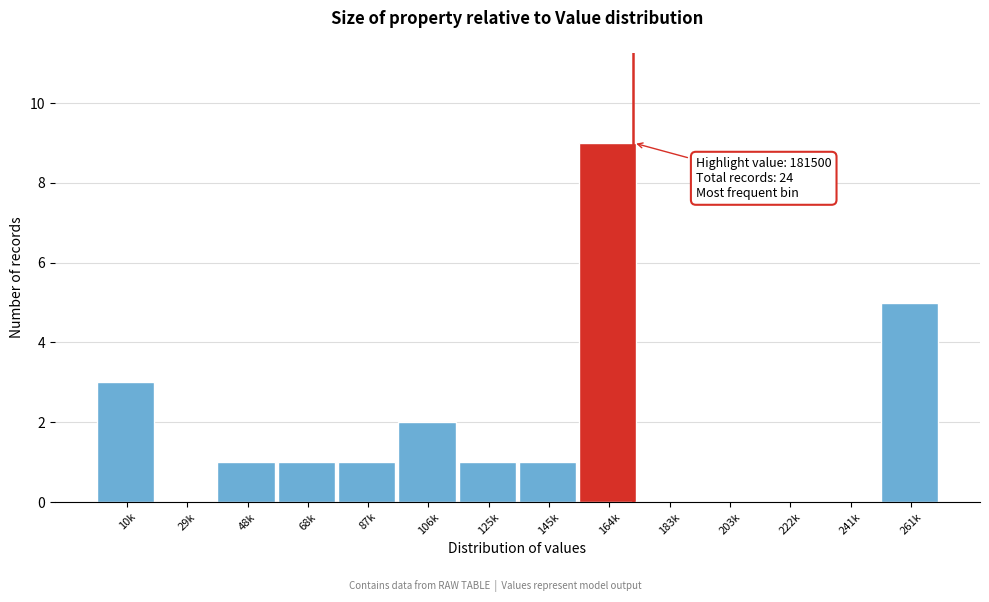

Reading left to right, list all the values displayed in this chart.

10k=3	29k=0	48k=1	68k=1	87k=1	106k=2	125k=1	145k=1	164k=9	183k=0	203k=0	222k=0	241k=0	261k=5